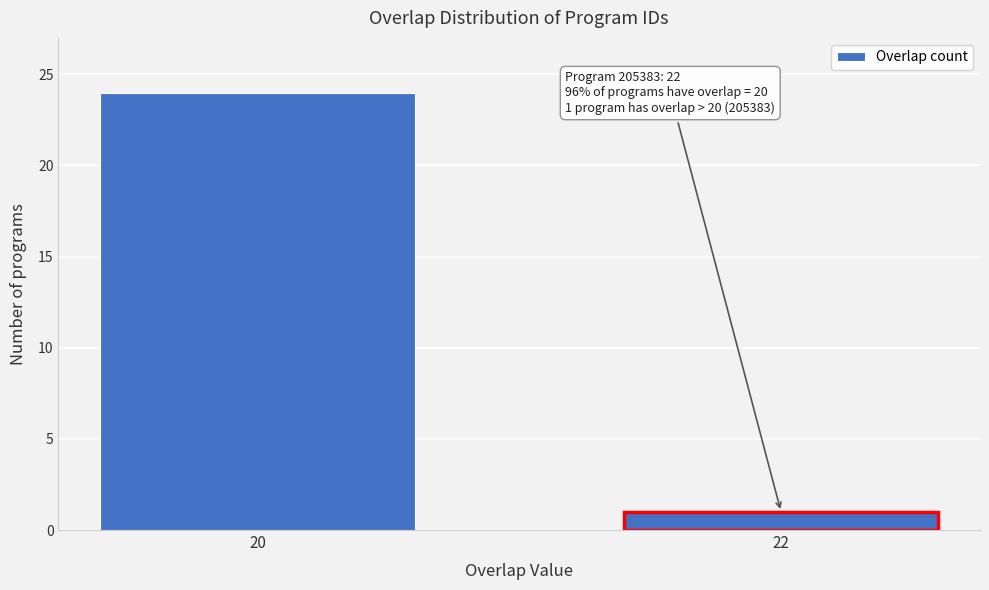

Reading left to right, transcribe all the data shown in this chart.

20=24	22=1